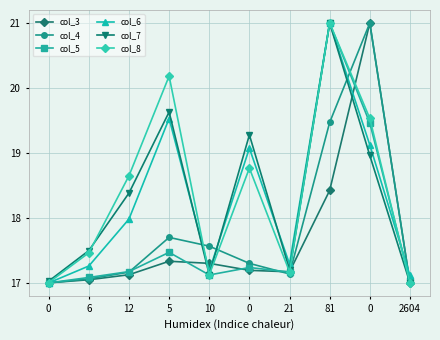

Is this an area chart (filled region under the line)?

No